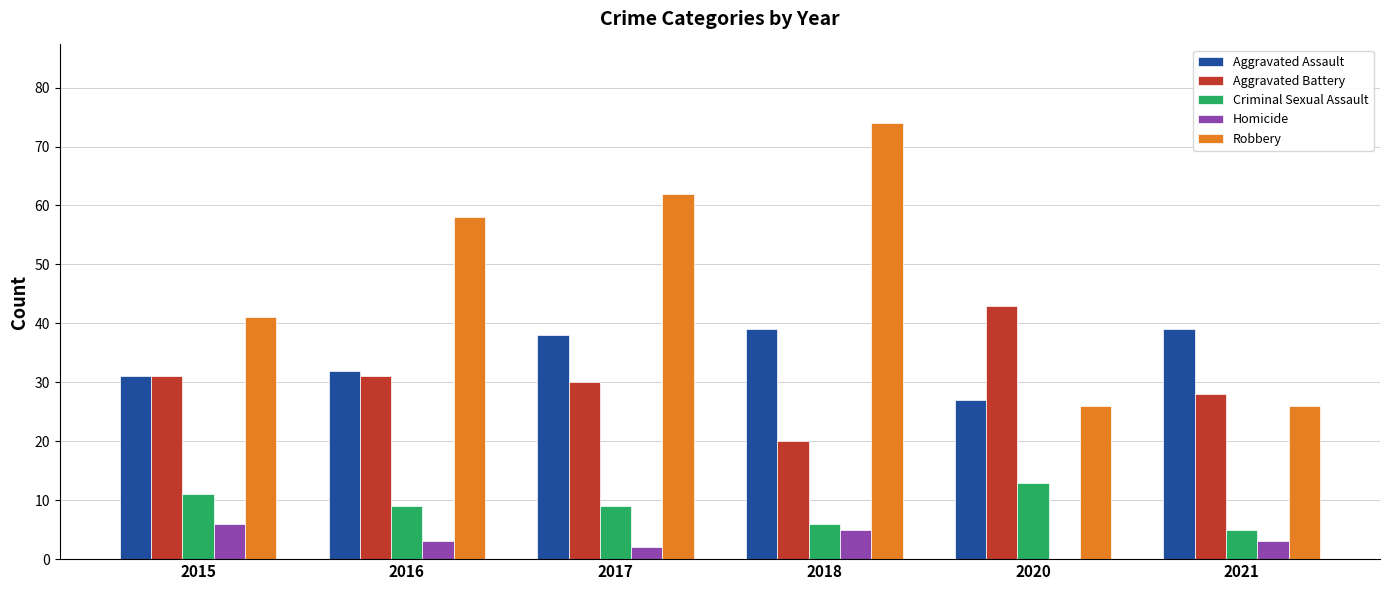

How many groups of bars are there?

6